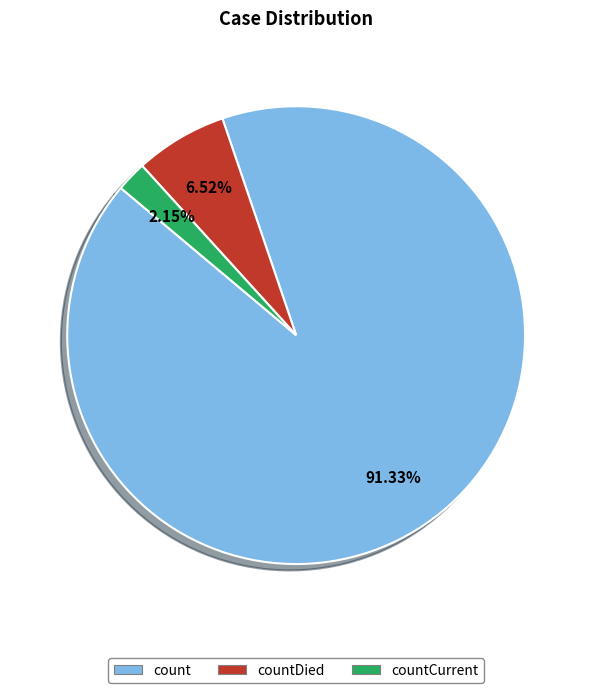

Is there a majority slice in this chart?

Yes